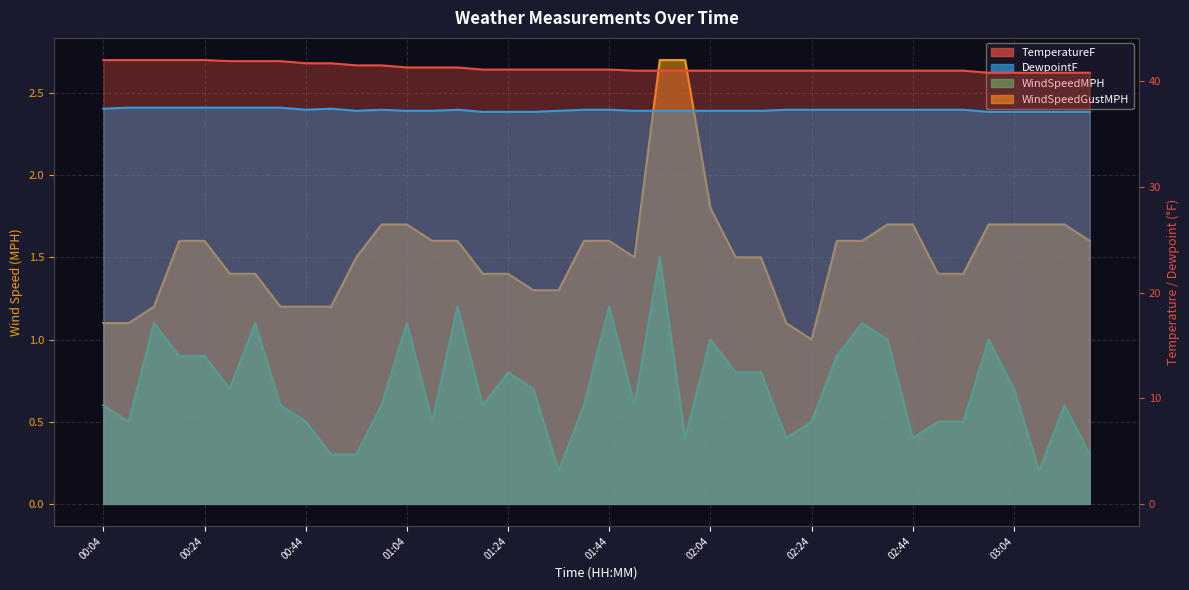

True or false: DewpointF and WindSpeedGustMPH cross at least once.

False